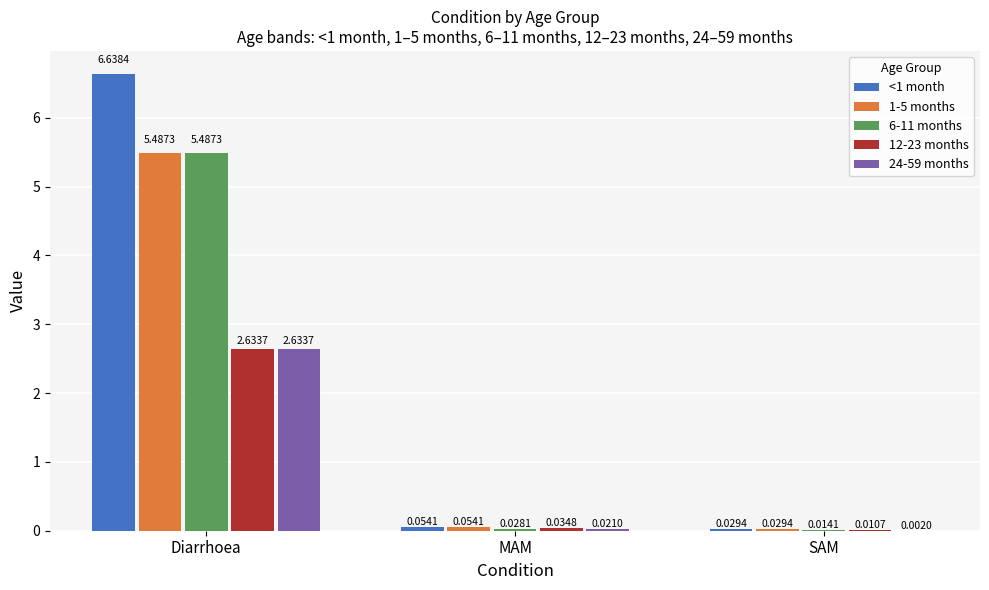

How many data points does each series have?

3